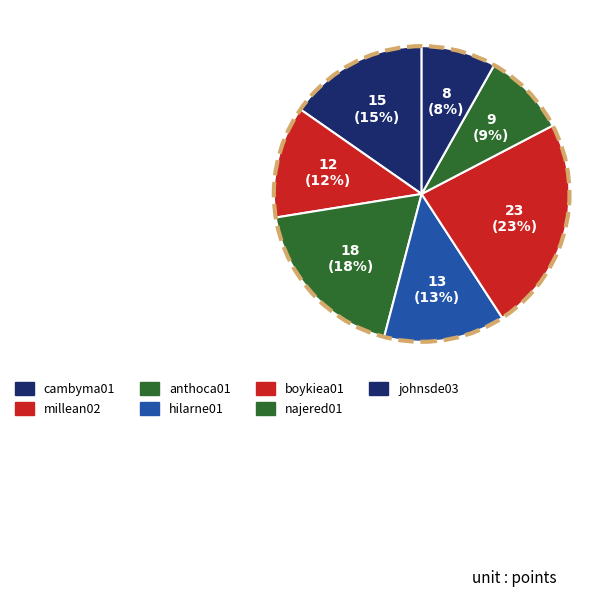

Which slice is the smallest?

johnsde03